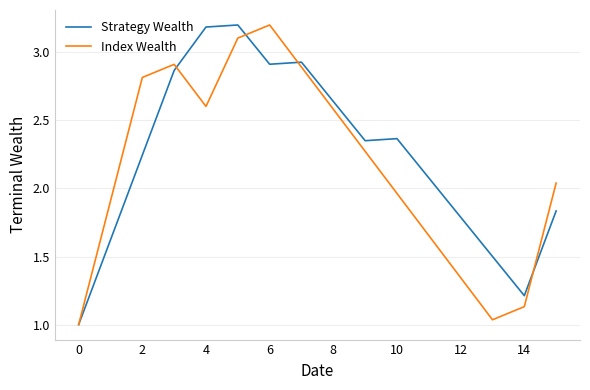

How many lines are shown in the chart?

2